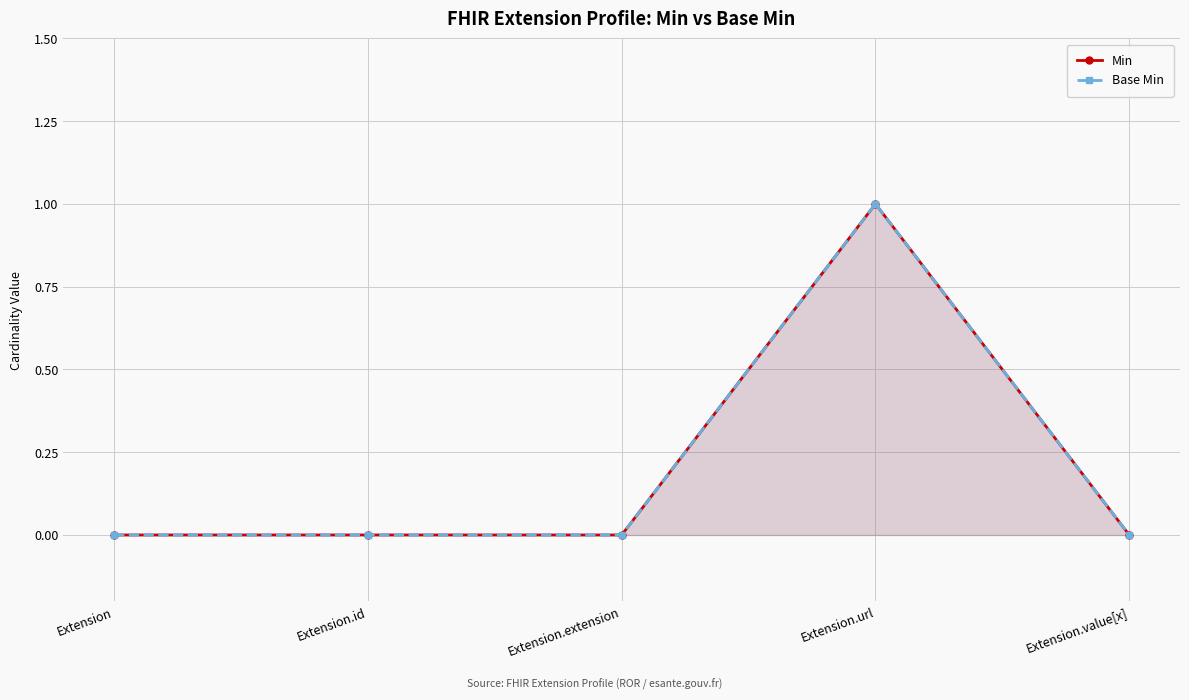

Which series changed the most between Extension.extension and Extension.value[x]?

Min